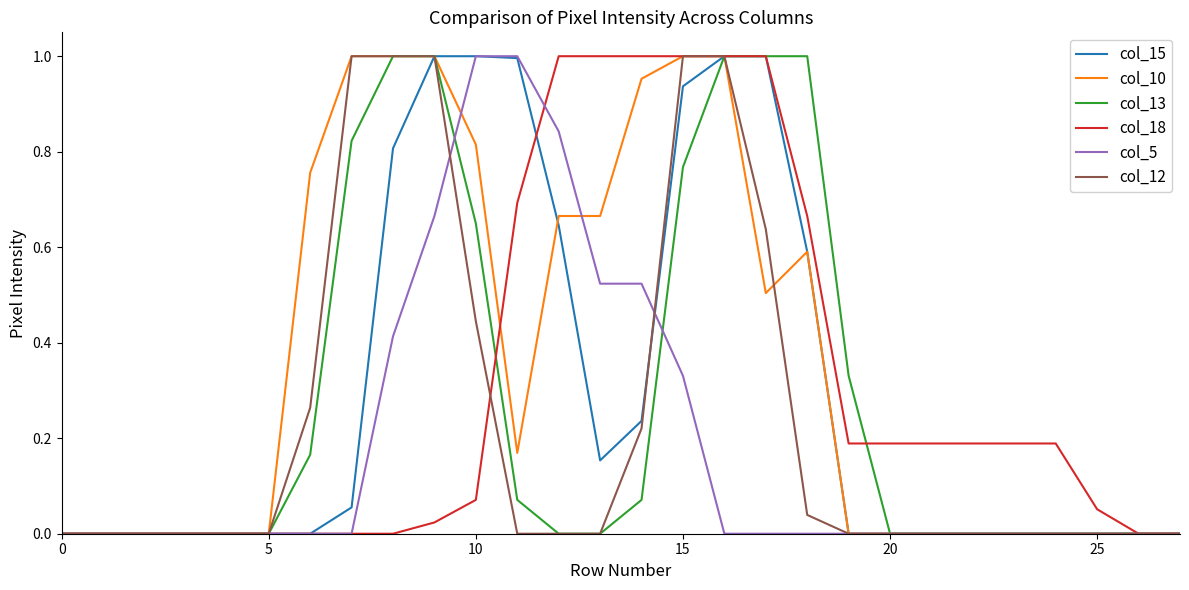

Which series has the largest total across all categories?

col_10